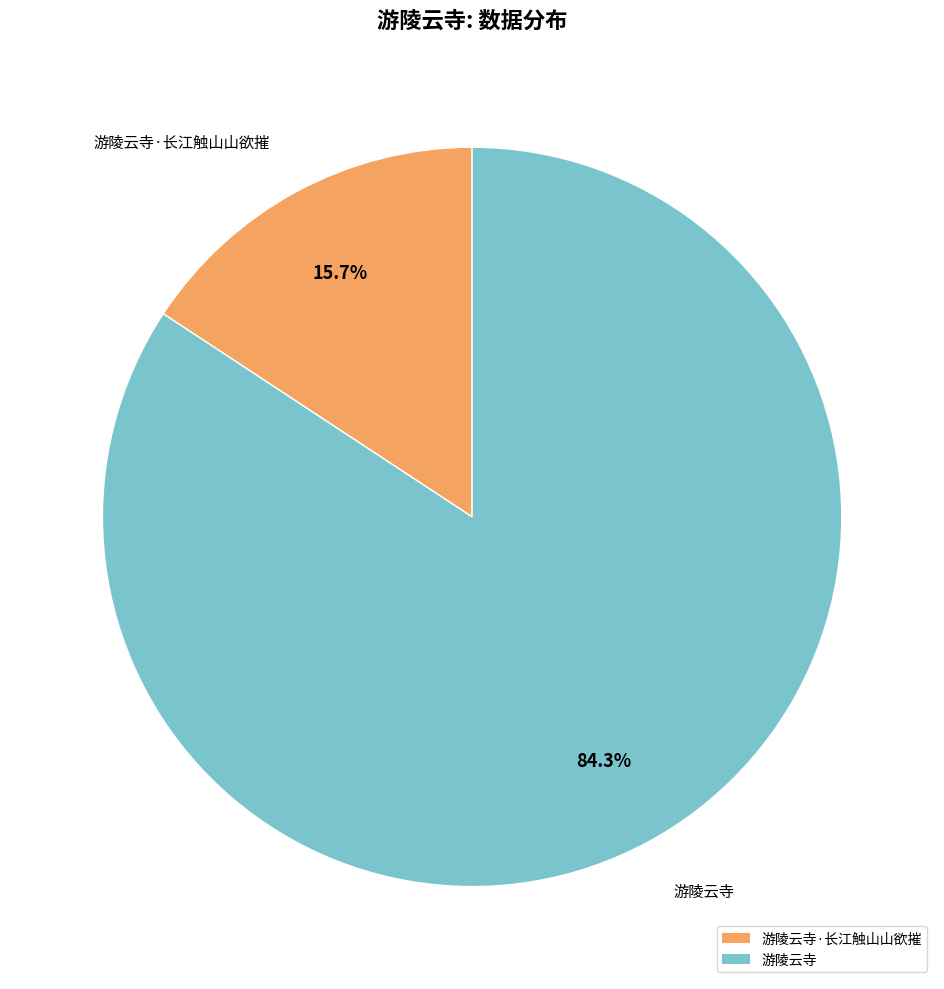

What is the smallest slice in the pie chart?

游陵云寺·长江触山山欲摧